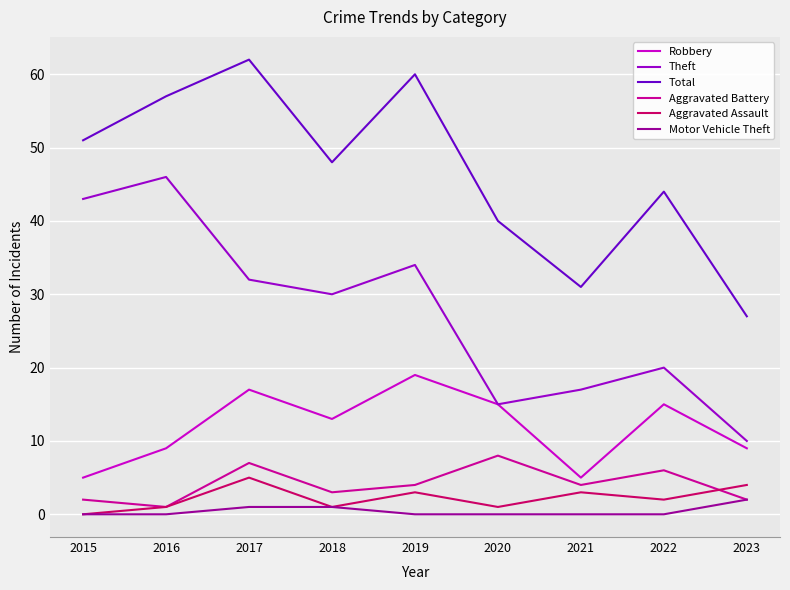

Reading left to right, extract all data points from this chart.

Robbery: 5	9	17	13	19	15	5	15	9
Theft: 43	46	32	30	34	15	17	20	10
Total: 51	57	62	48	60	40	31	44	27
Aggravated Battery: 2	1	7	3	4	8	4	6	2
Aggravated Assault: 0	1	5	1	3	1	3	2	4
Motor Vehicle Theft: 0	0	1	1	0	0	0	0	2